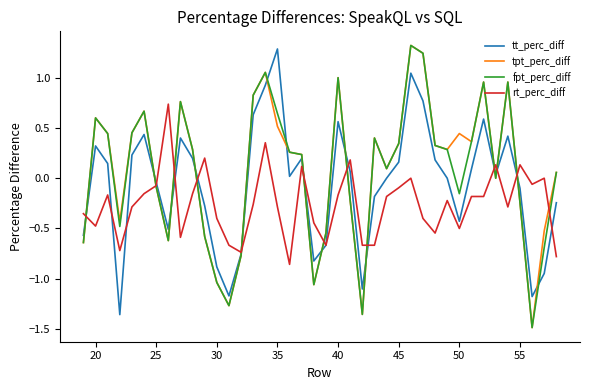

What is the smallest value displayed?

-1.5